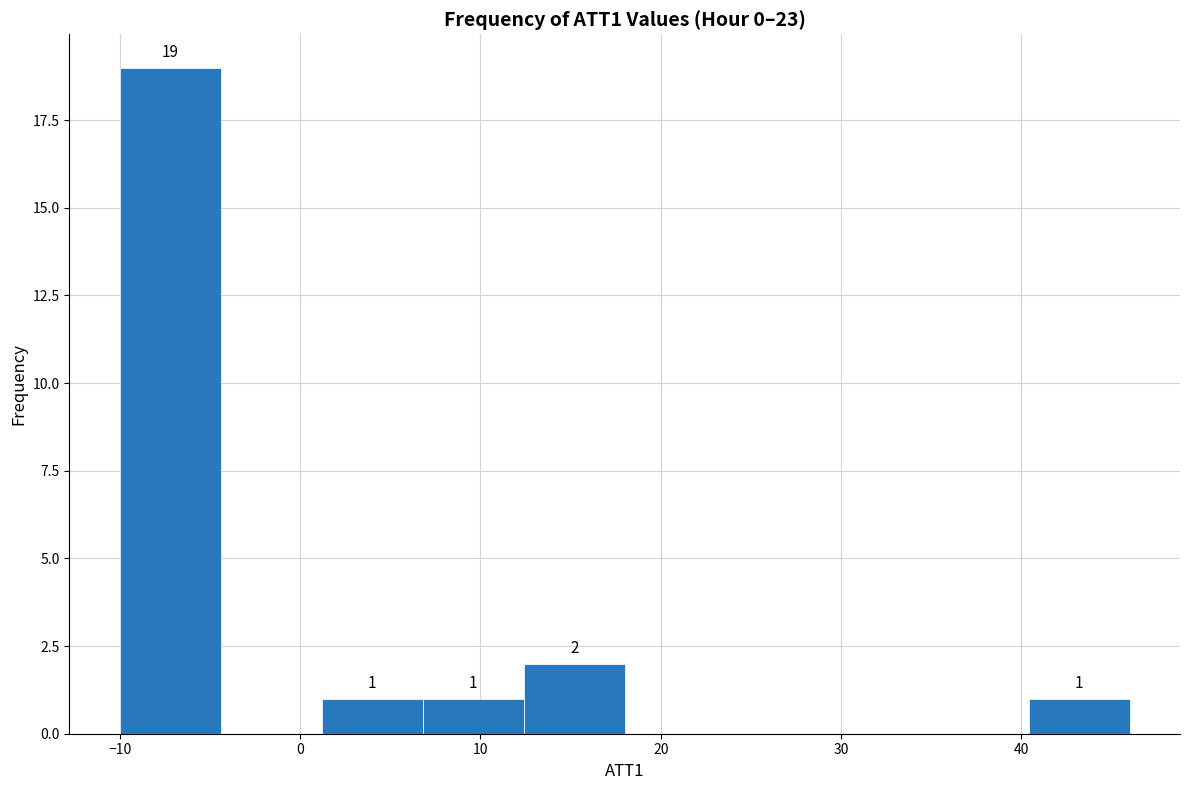

Over which range of the x-axis is the bar tallest?

-10.0 to -4.4